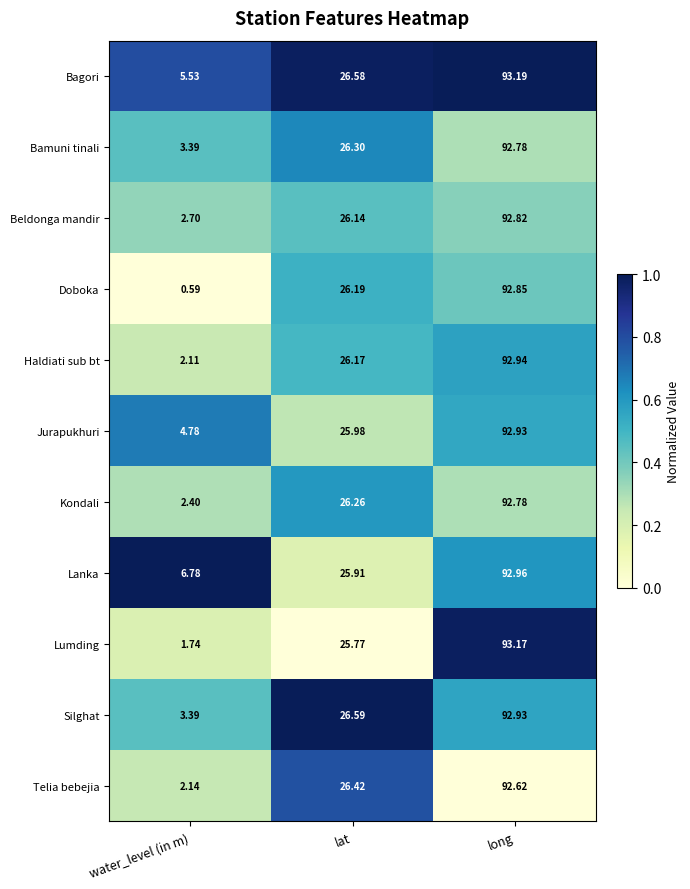

Which label corresponds to the largest value in the chart?

long